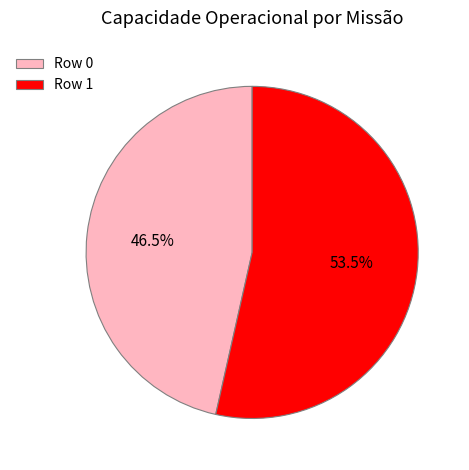

Count the number of slices in the pie.

2